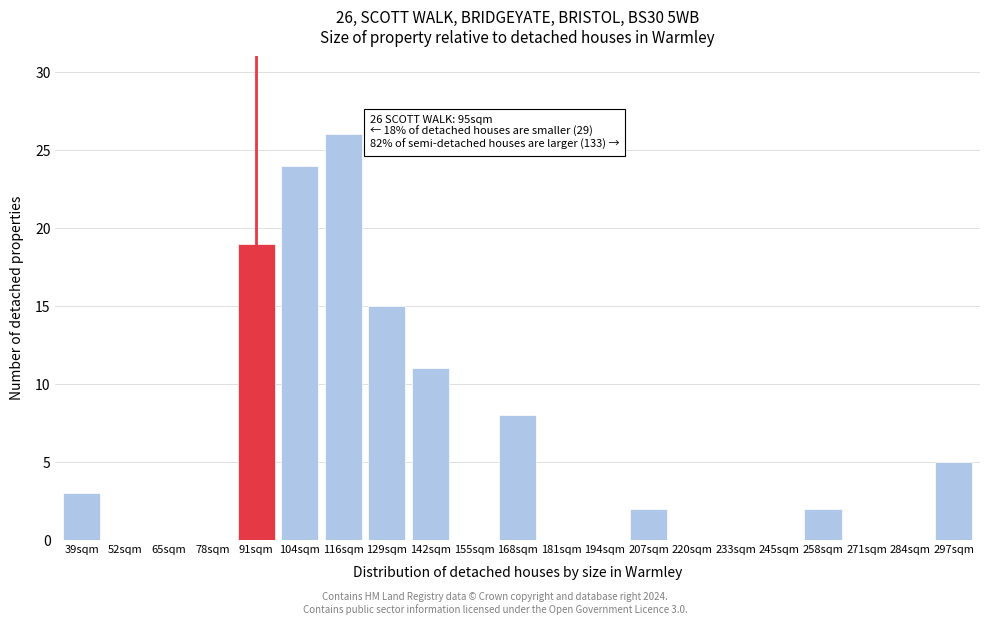

Reading right to left, list all the values displayed in this chart.

297sqm=5	284sqm=0	271sqm=0	258sqm=2	245sqm=0	233sqm=0	220sqm=0	207sqm=2	194sqm=0	181sqm=0	168sqm=8	155sqm=0	142sqm=11	129sqm=15	116sqm=26	104sqm=24	91sqm=19	78sqm=0	65sqm=0	52sqm=0	39sqm=3